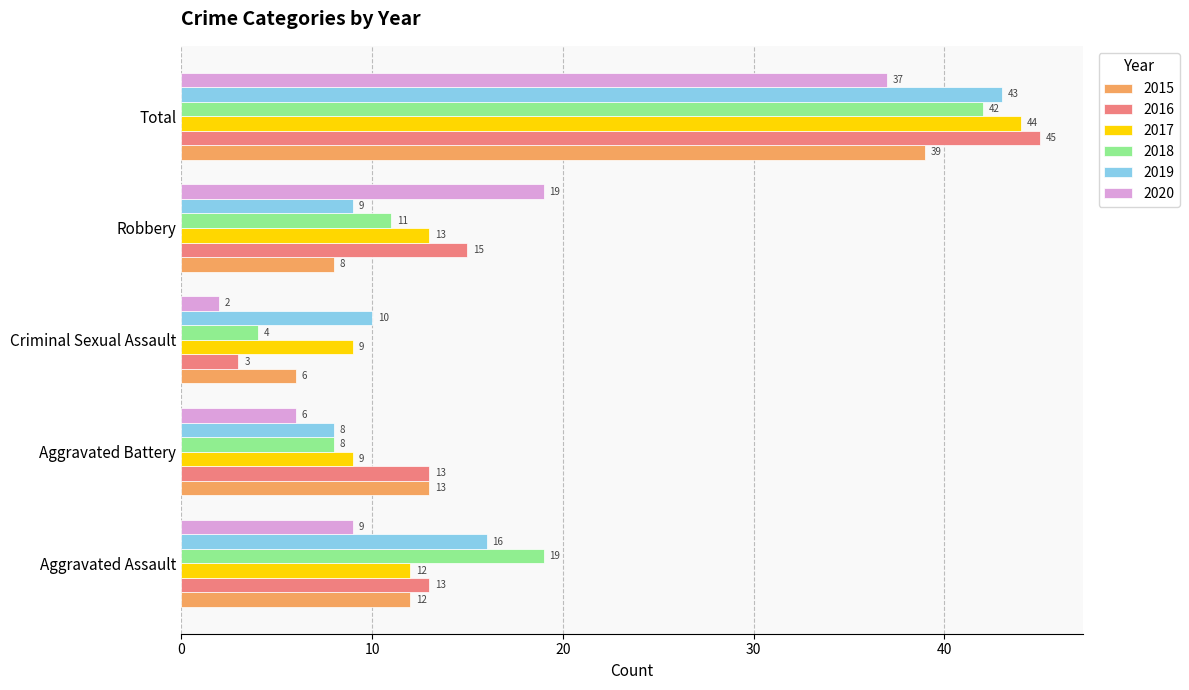

True or false: 2015 has a value of 19 at Aggravated Assault.

False